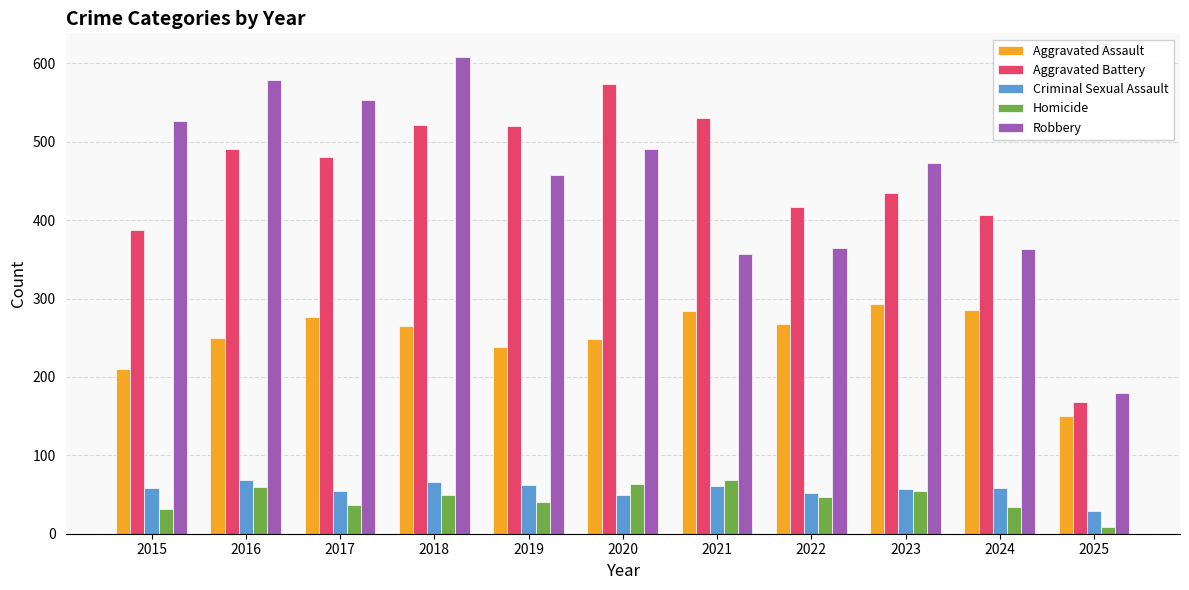

Are the bars horizontal?

No